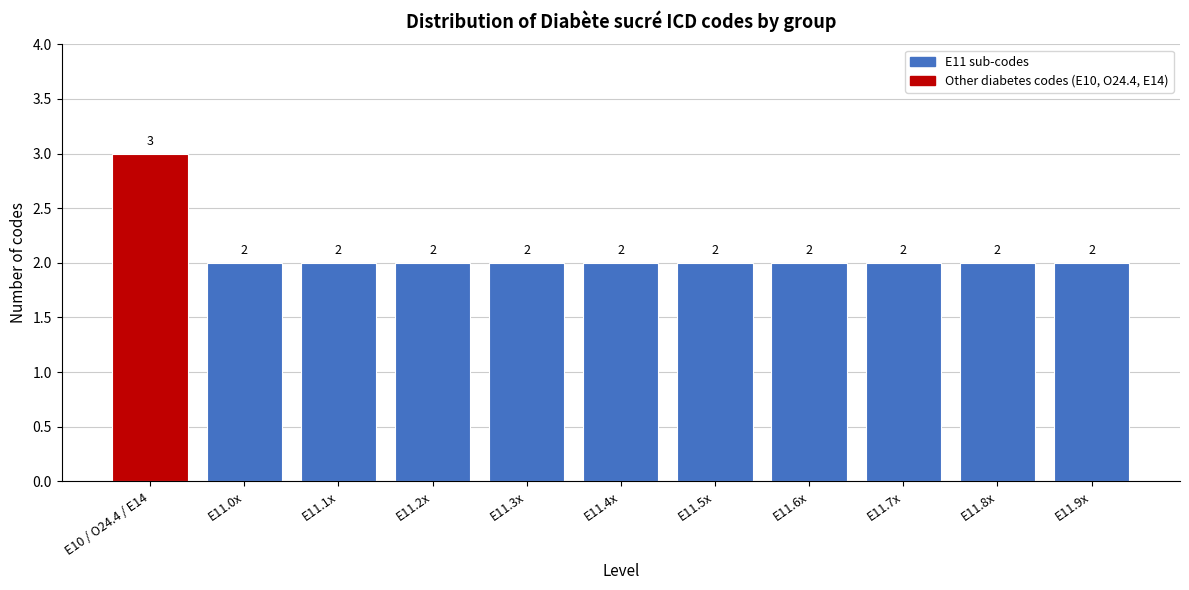

Reading left to right, what are all the values shown in this chart?

E10 / O24.4 / E14=3	E11.0x=2	E11.1x=2	E11.2x=2	E11.3x=2	E11.4x=2	E11.5x=2	E11.6x=2	E11.7x=2	E11.8x=2	E11.9x=2